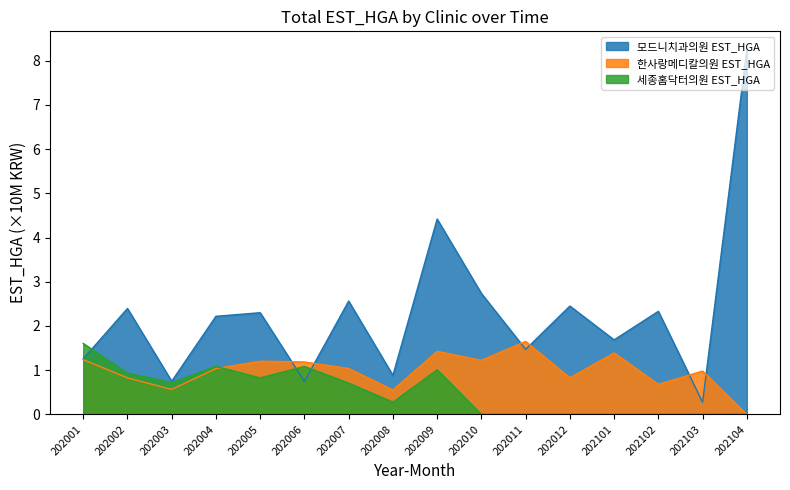

At which label is 한사랑메디칼의원 EST_HGA closest to 0?

202104